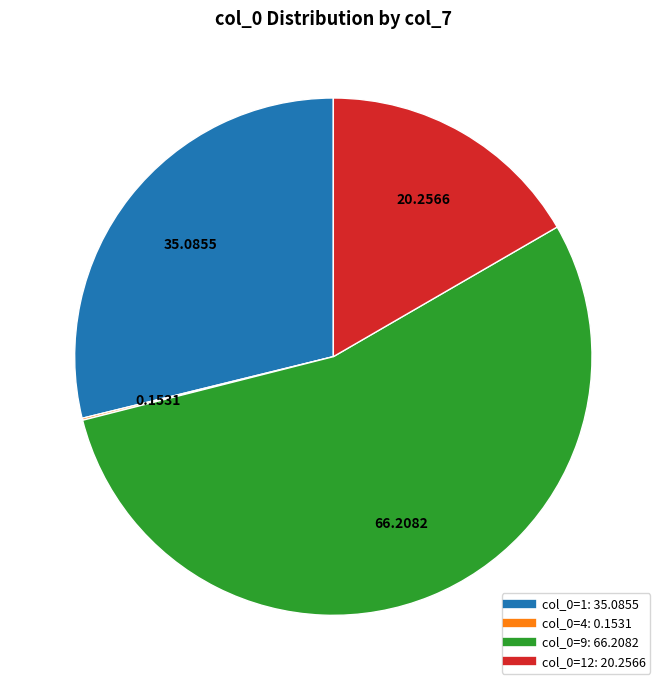

Is there any slice that represents more than half of the pie?

Yes